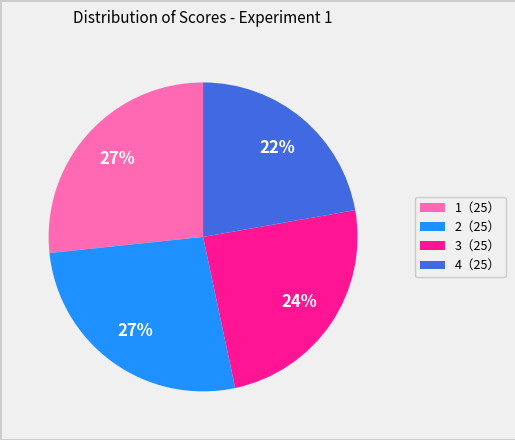

How many segments does this pie chart have?

4